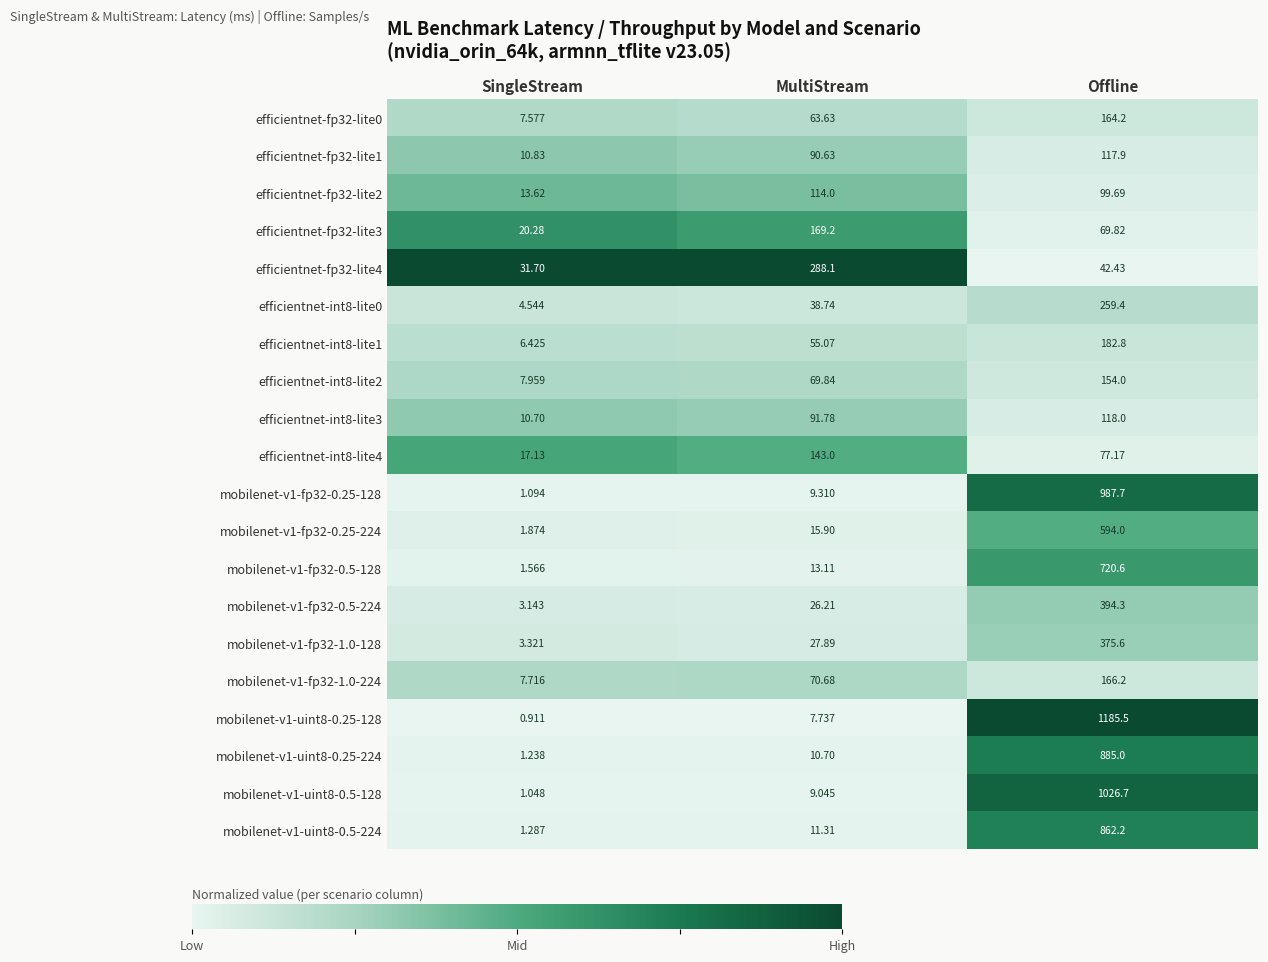

What is the total value across all series at SingleStream?

154.0